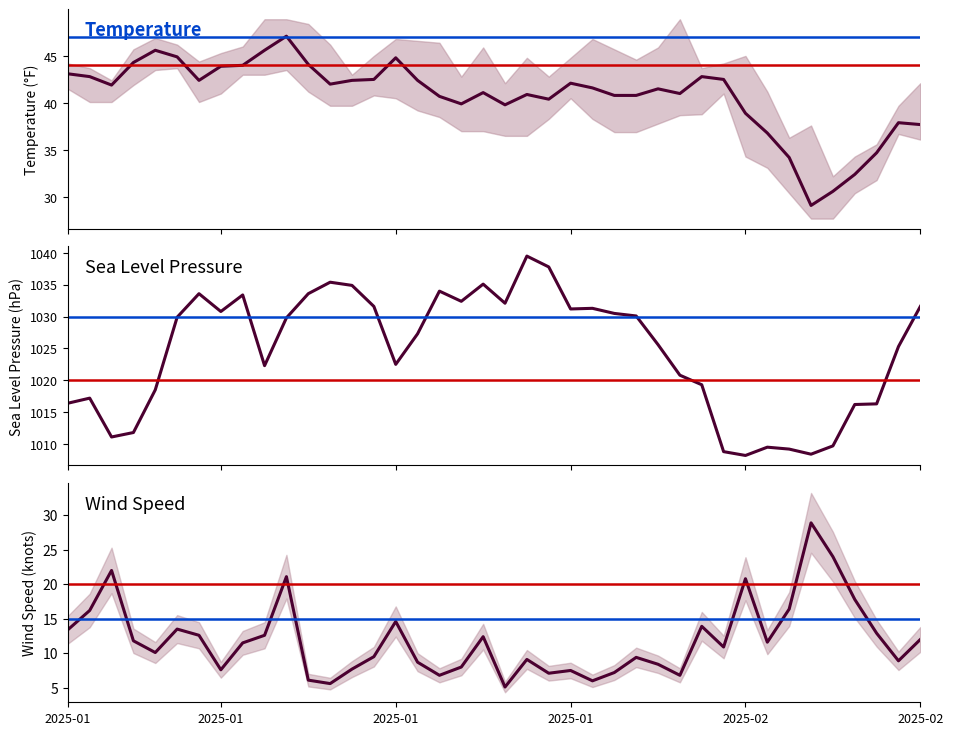

At which category does the chart reach its minimum across all series?

20